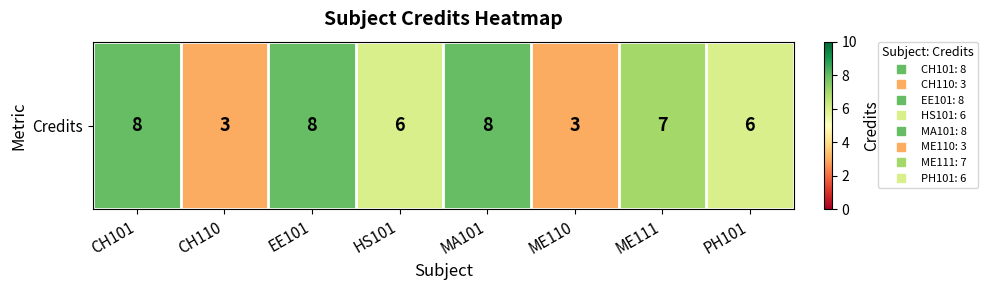

How many values are below 7?

4